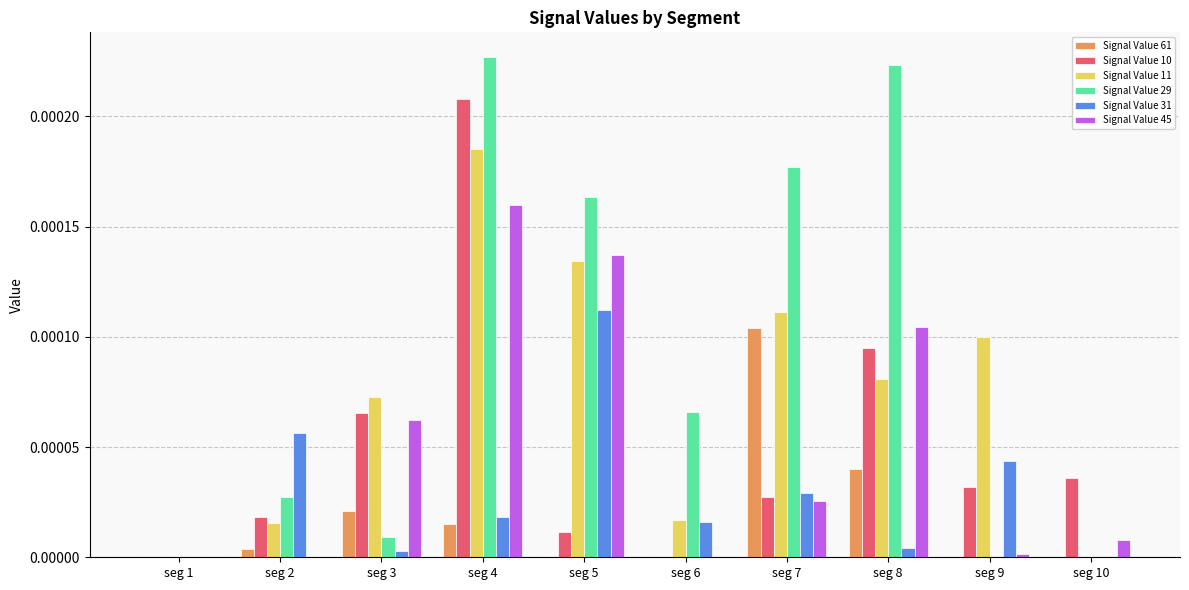

Which category has the highest value in the Signal Value 61 series?

seg 7